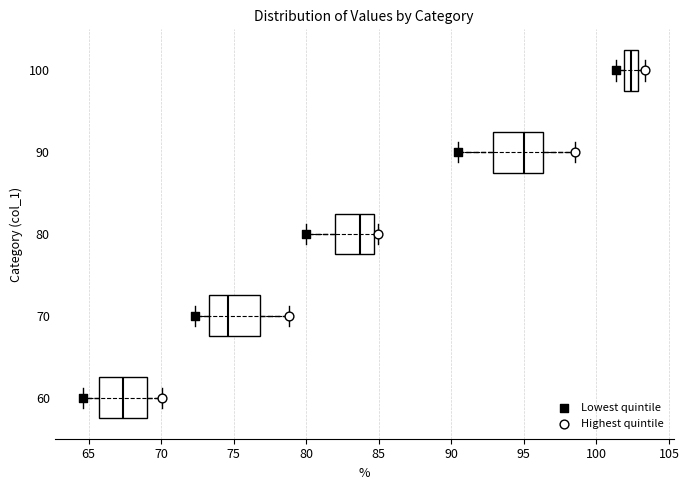

Reading bottom to top, transcribe this box plot: for each box, give where its median line is, the range the box spans, and where its two whiskers end, as read against the x-axis. The values are not printed on the chart, so give them approximately, as read against the axis.

60: median 67.5, box 65.5 to 69.0, whiskers 64.5 to 70.0
70: median 74.5, box 73.5 to 77.0, whiskers 72.5 to 79.0
80: median 83.5, box 82.0 to 84.5, whiskers 80.0 to 85.0
90: median 95.0, box 93.0 to 96.5, whiskers 90.5 to 98.5
100: median 102.5, box 102.0 to 103.0, whiskers 101.5 to 103.5